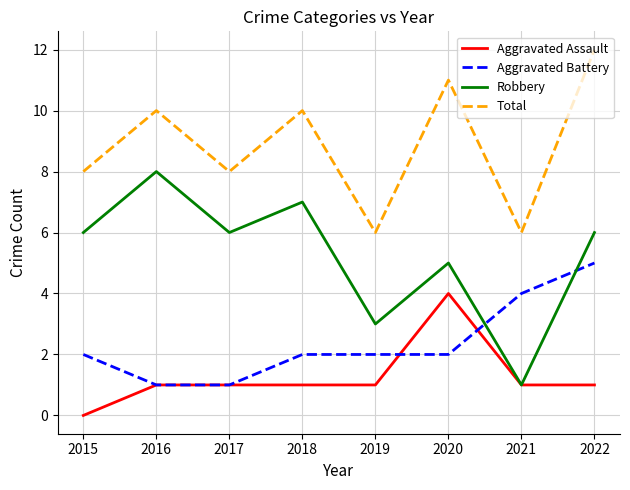

What are all the series names shown in the legend?

Aggravated Assault, Aggravated Battery, Robbery, Total